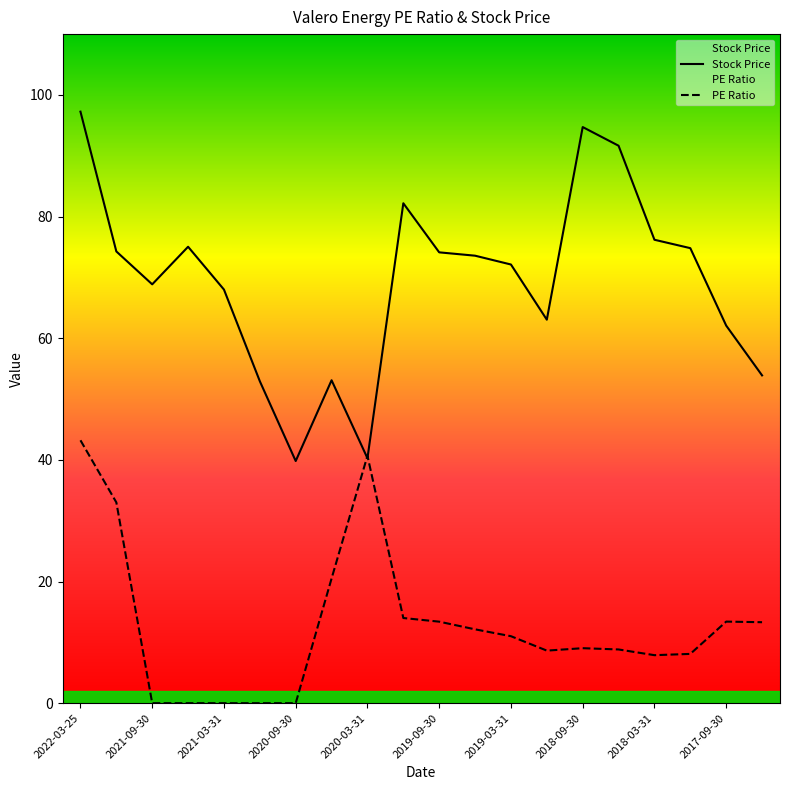

How many data points in PE Ratio are above 11?

10